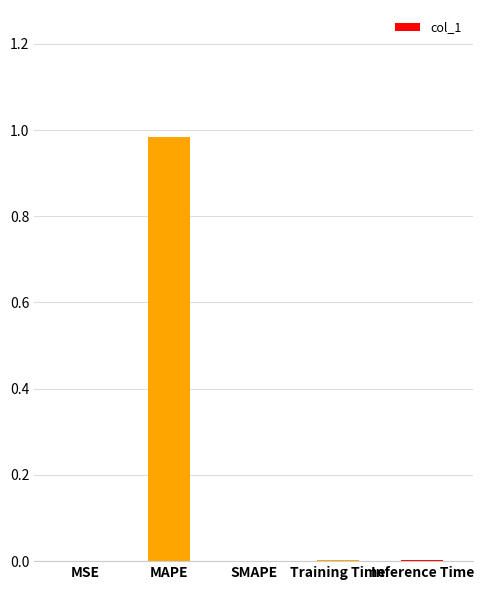

True or false: the data shows 0.0 at SMAPE.

True